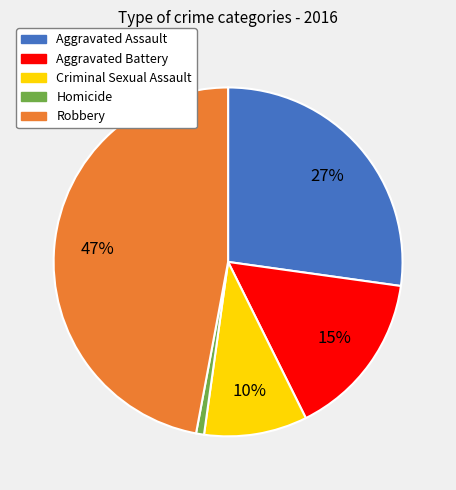

How many slices are in this pie chart?

5